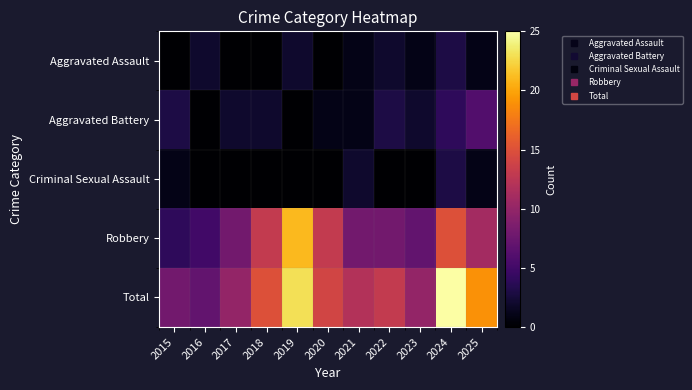

Between 2018 and 2024, which is larger?

2024